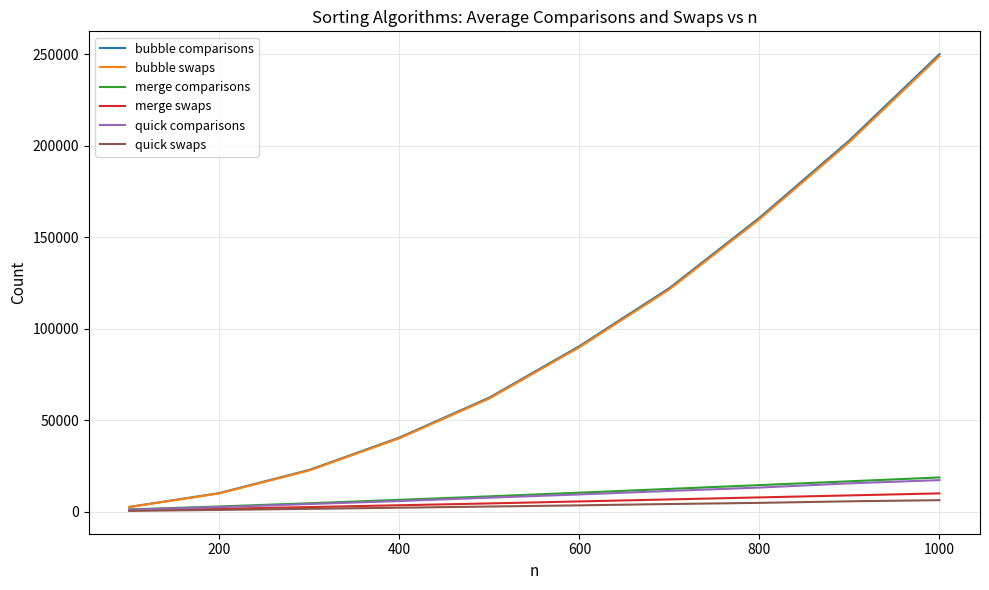

Which series has the largest range (max minus min)?

bubble comparisons